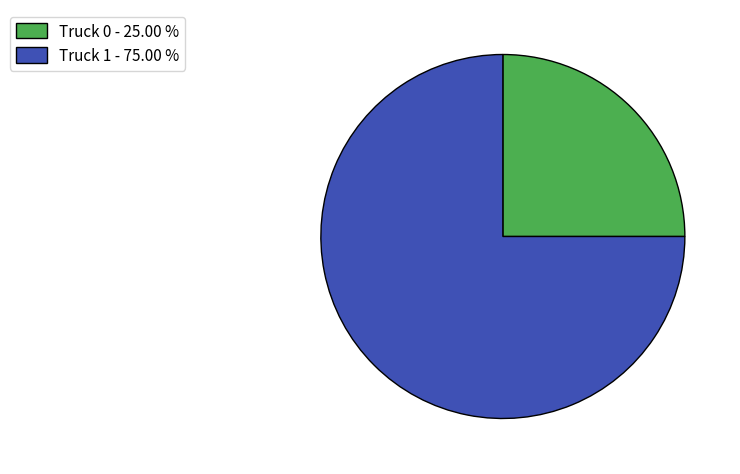

Count the number of slices in the pie.

2